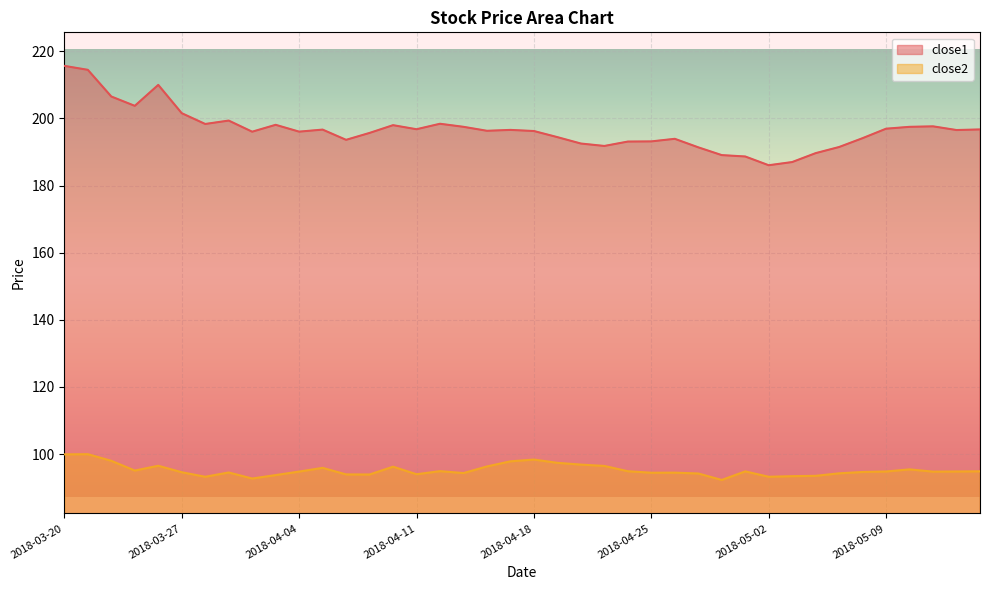

What value does the close2 series have at 2018-05-02?

93.2